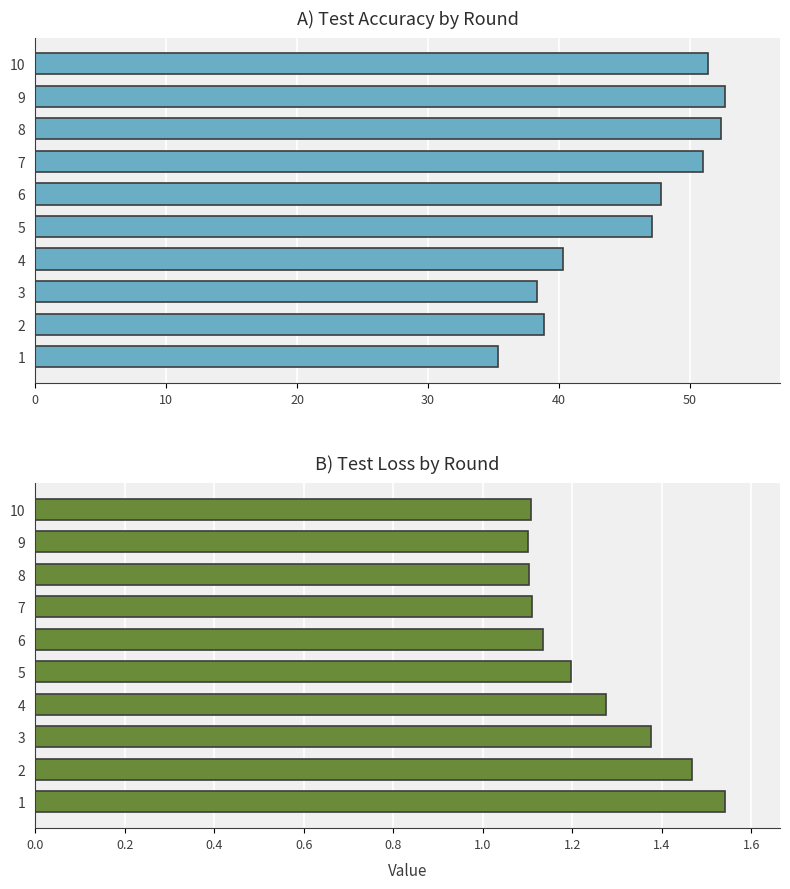

What is the sum of all test_loss values?

12.4